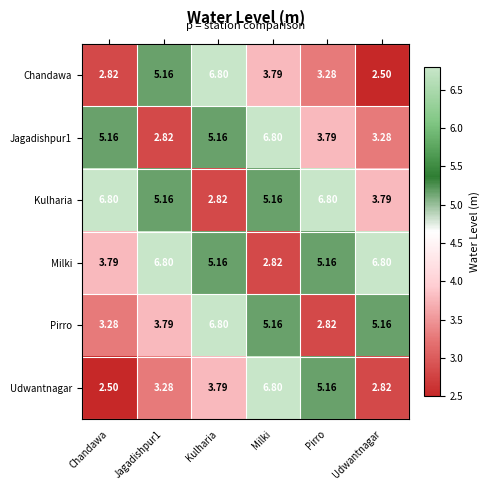

Count the number of data series in this chart.

6